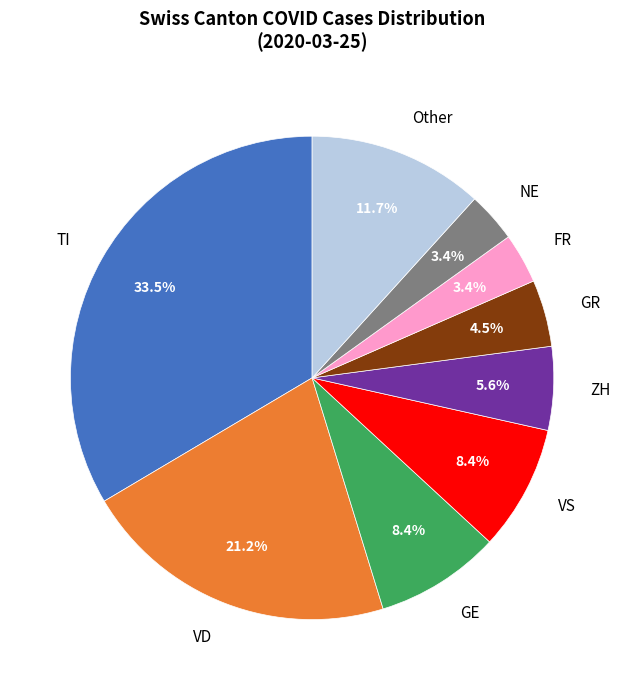

Is there a majority slice in this chart?

No